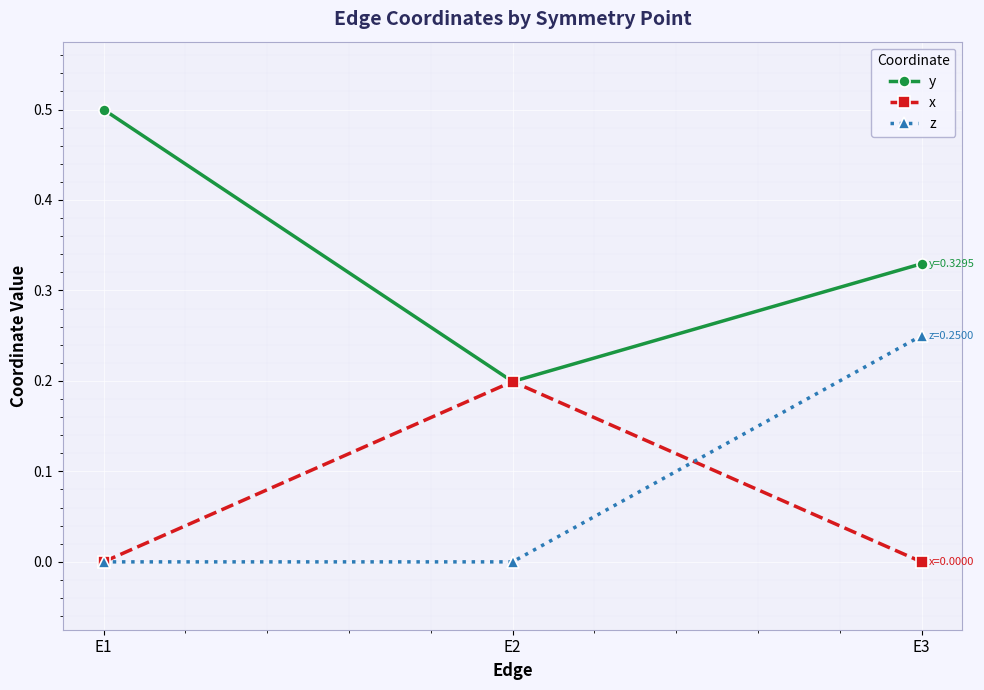

The x series shows -0.1 at E1. True or false?

False